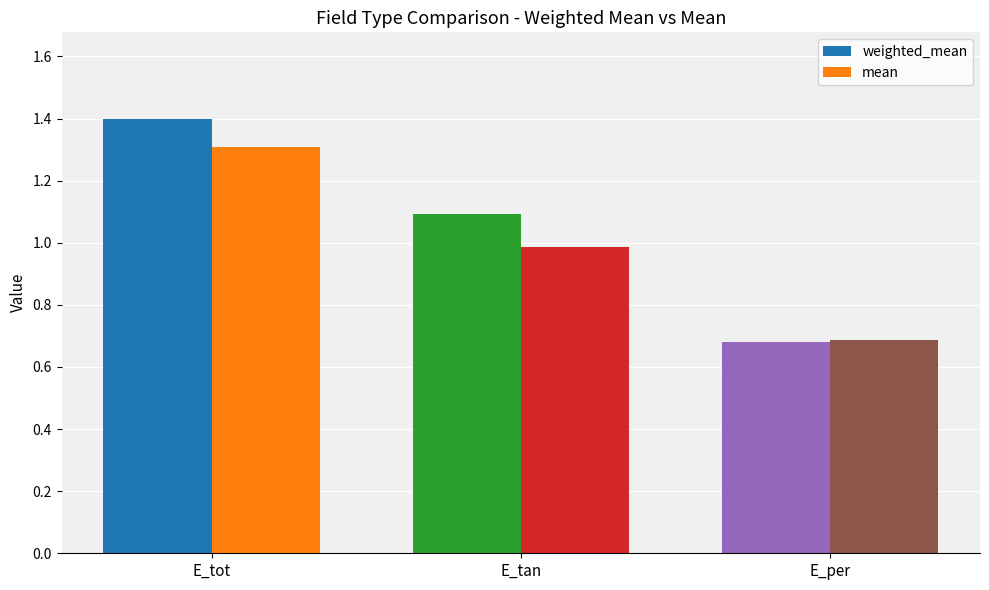

Which category has the lowest value in the weighted_mean series?

E_per